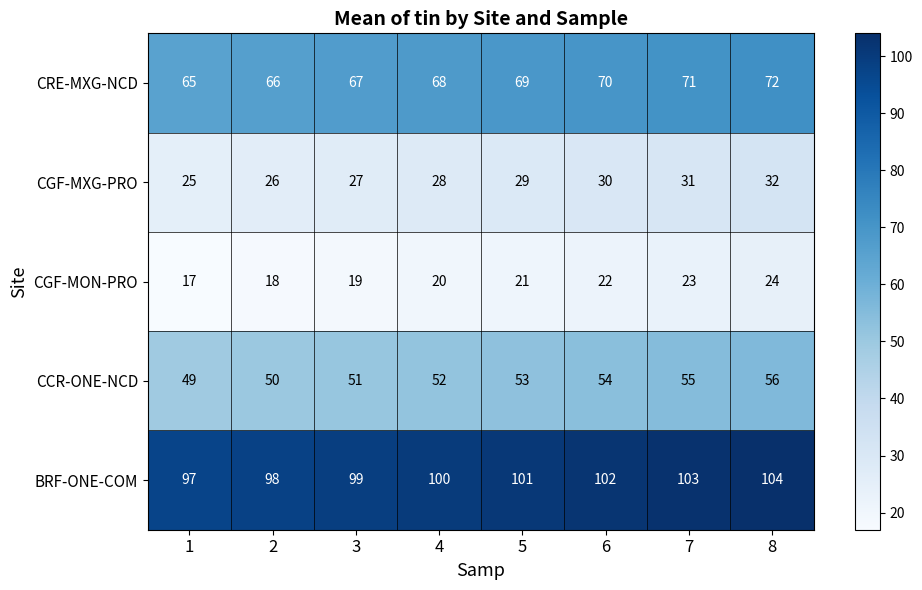

At how many categories does at least one series exceed 58?

8